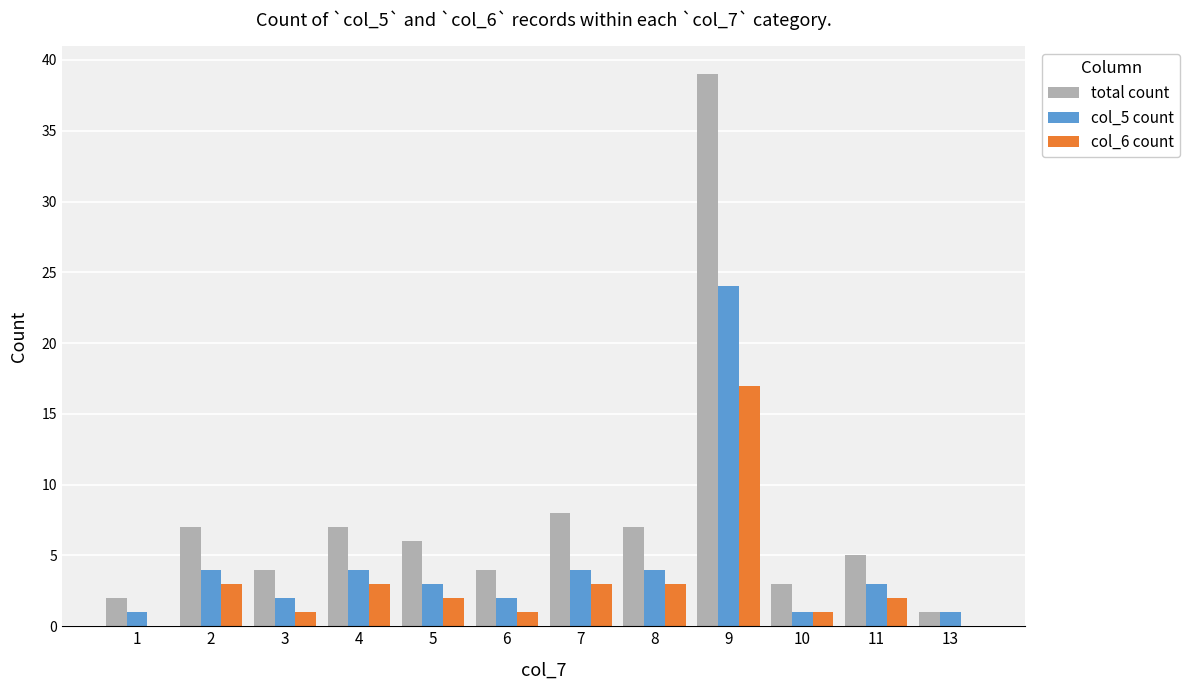

Which series changed the most between 6 and 9?

total count